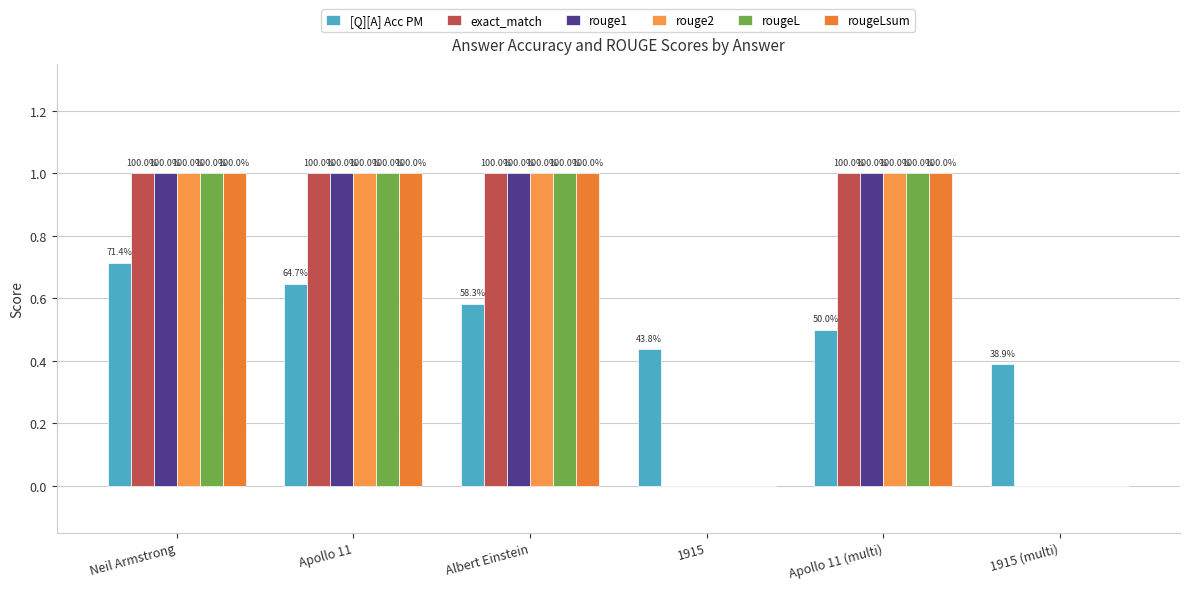

Does the chart contain stacked bars?

No